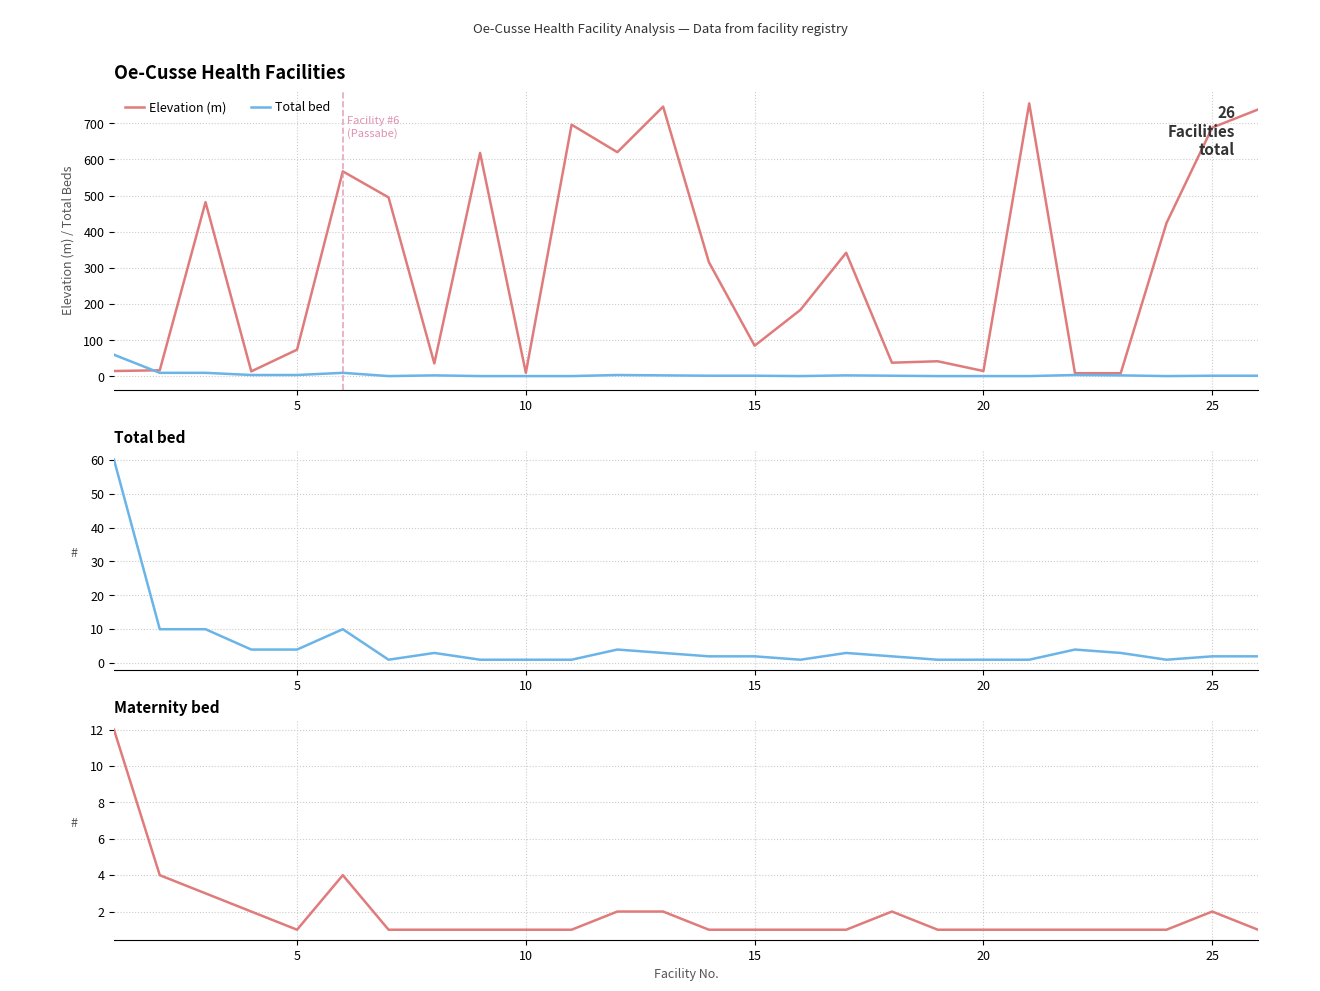

Is the value of Maternity bed at 14 greater than the value of Total bed at 7?

No